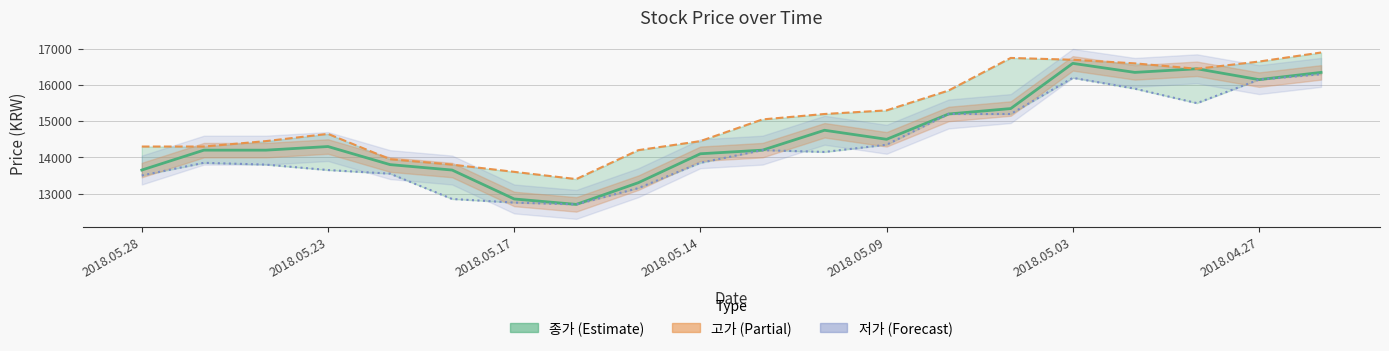

What is the difference between the highest and lowest values at 16?

700